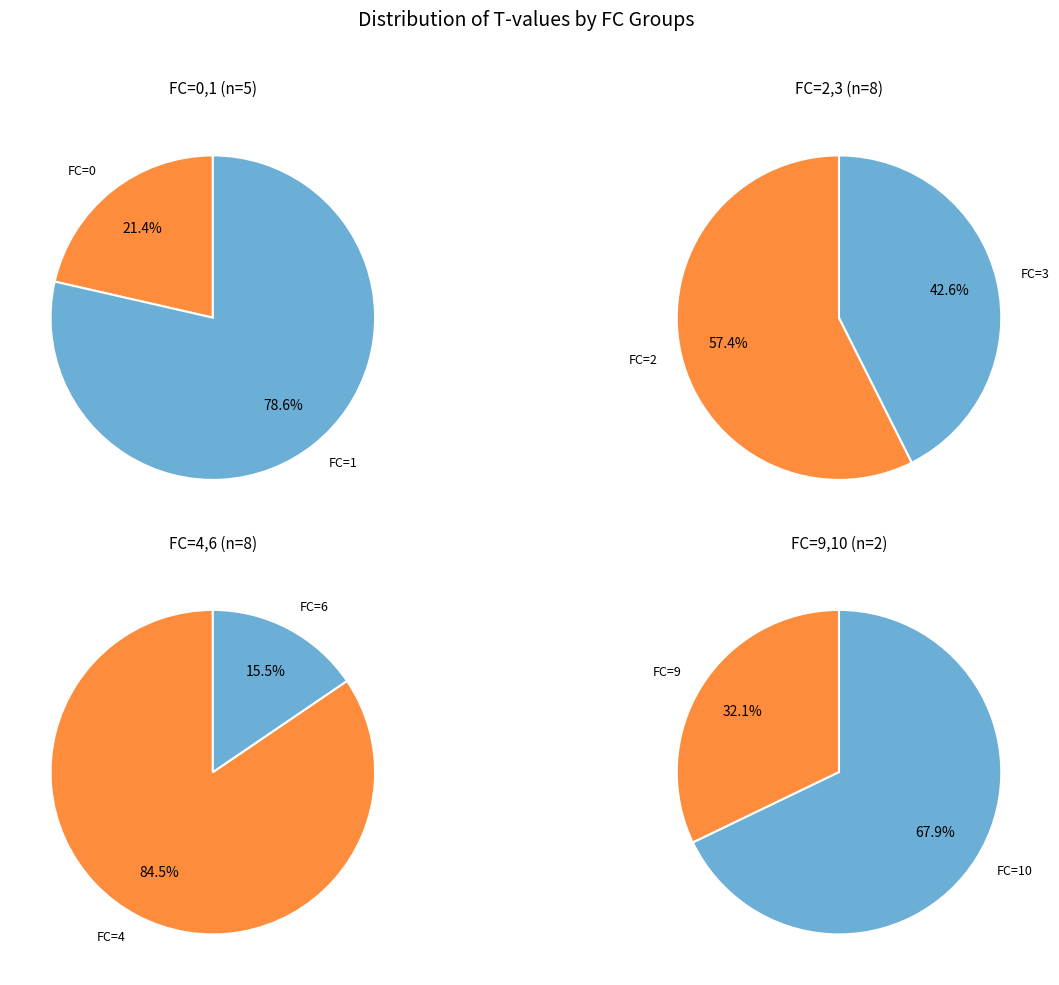

To the nearest percent, what is the average slice percentage?

12%